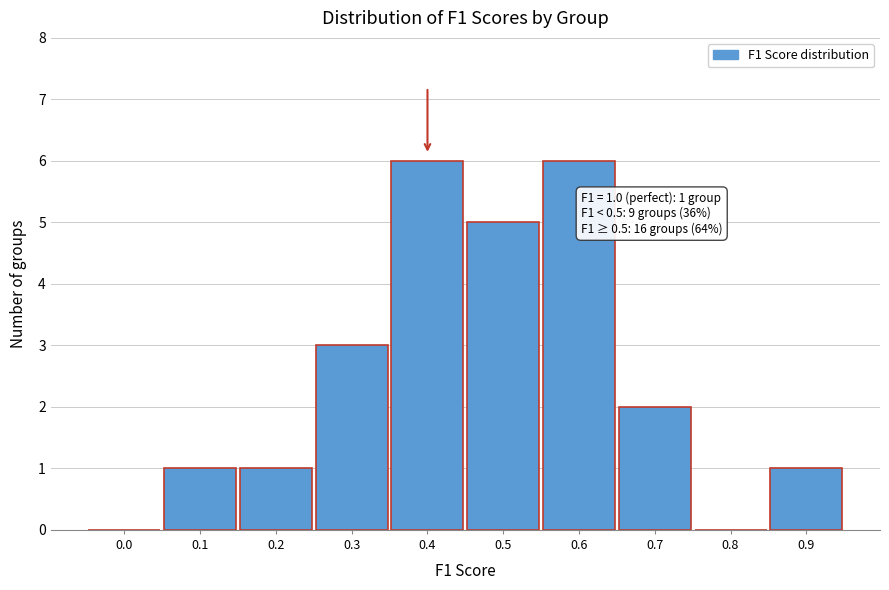

Reading left to right, transcribe all the data shown in this chart.

0.0=0	0.1=1	0.2=1	0.3=3	0.4=6	0.5=5	0.6=6	0.7=2	0.8=0	0.9=1